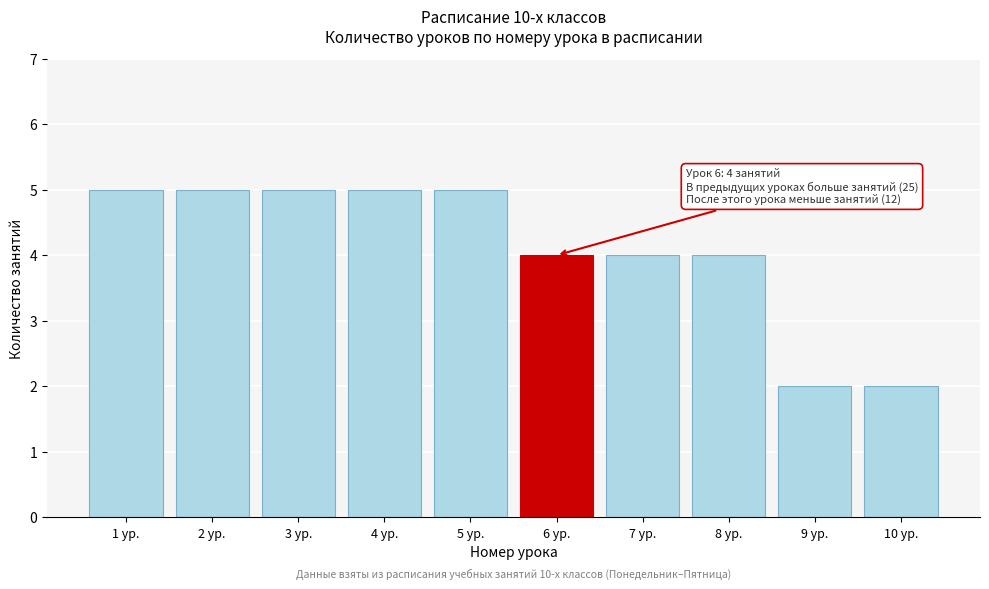

Reading left to right, transcribe all the data shown in this chart.

5	5	5	5	5	4	4	4	2	2